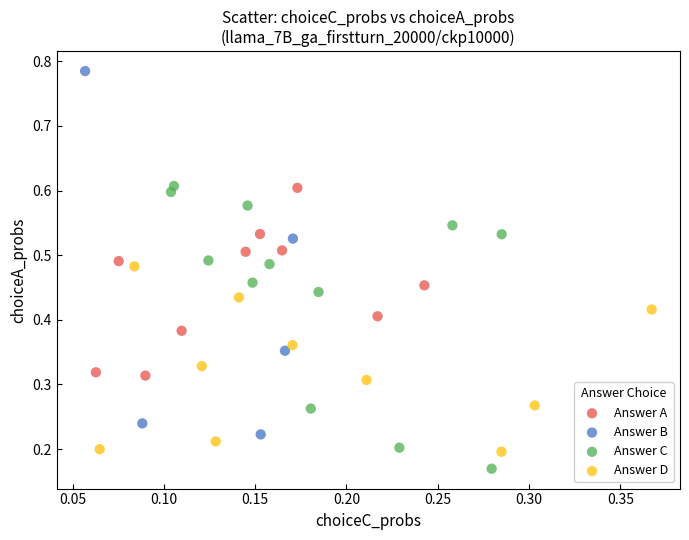

Which series has the largest Y range (max minus min)?

Answer B